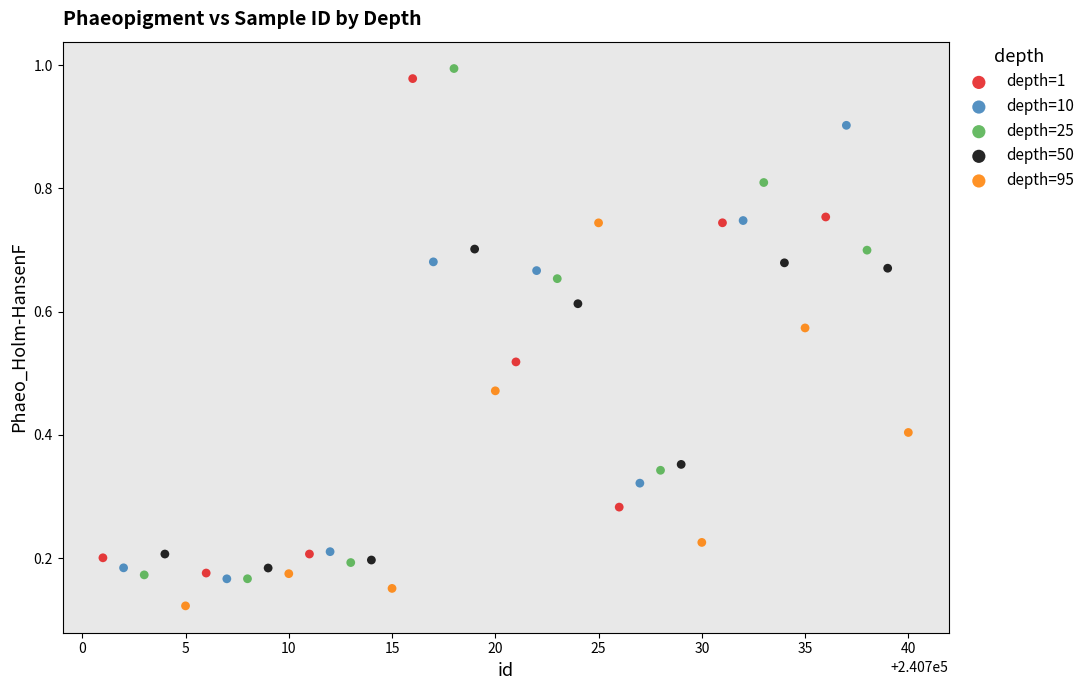

Which series has the largest Y range (max minus min)?

depth=25